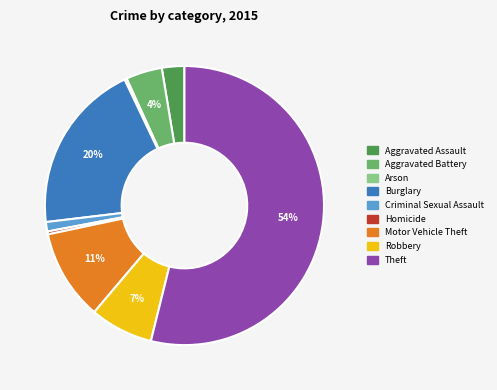

Does Criminal Sexual Assault represent more than half of the total?

No